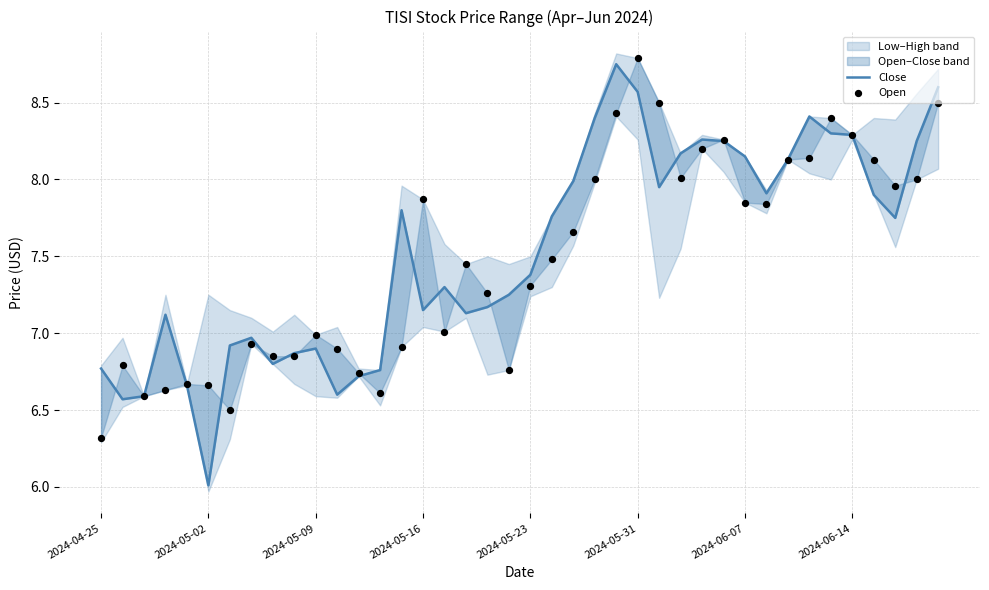

Which series has the largest total across all categories?

Close